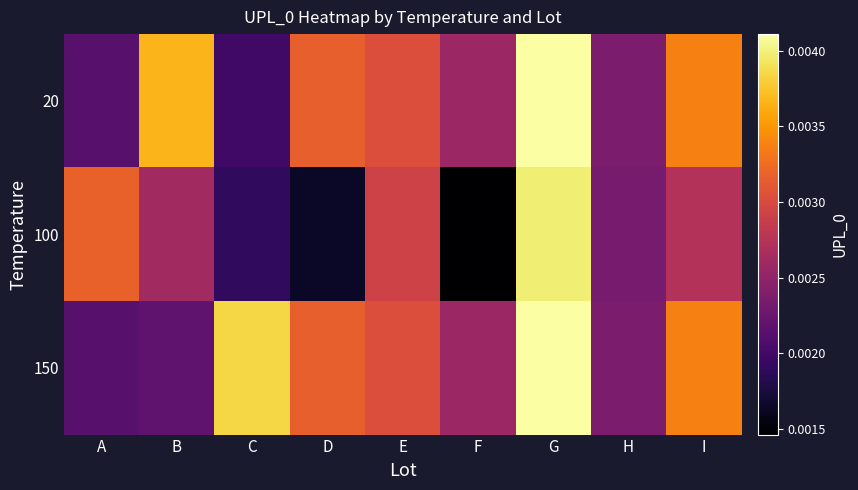

Rank the series at B from highest to lowest value.

20, 100, 150